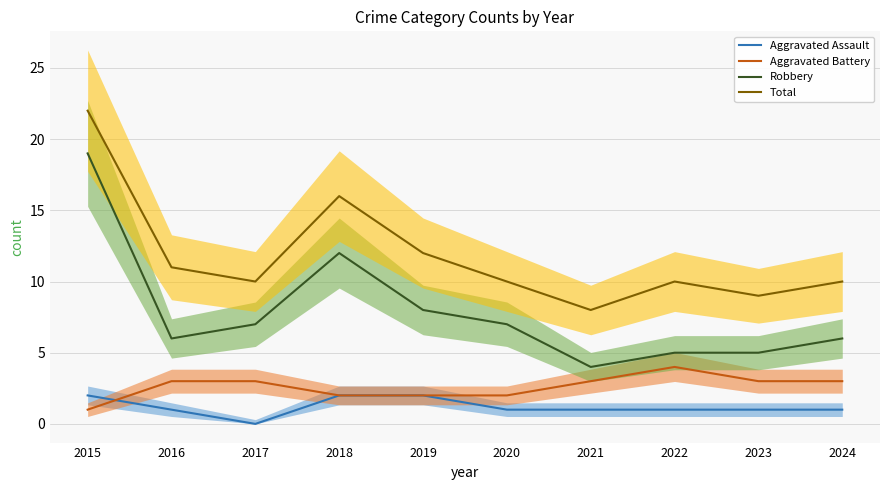

The value of Robbery at 2016 is 6. True or false?

True